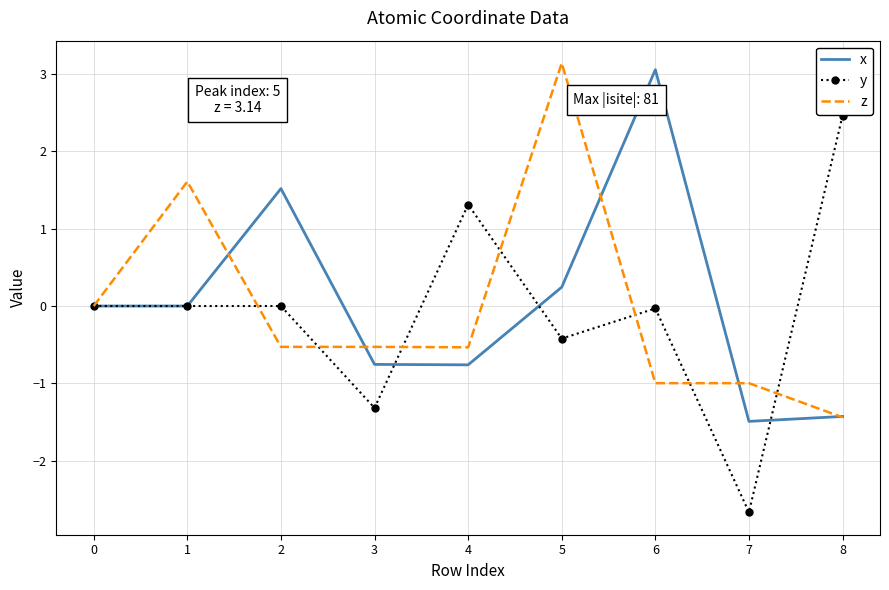

What is the maximum value shown in the chart?

3.1